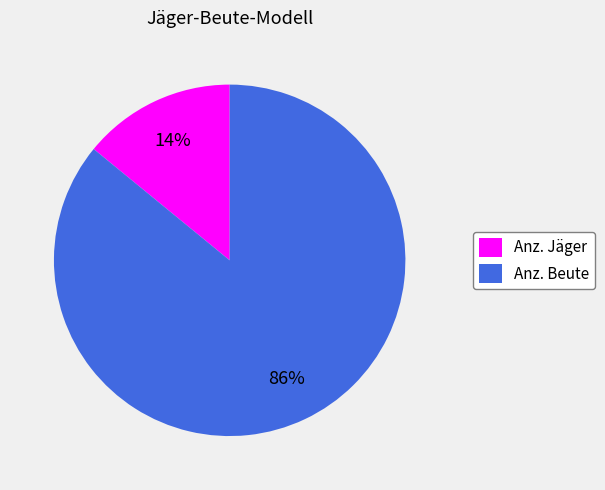

What is the majority slice?

Anz. Beute